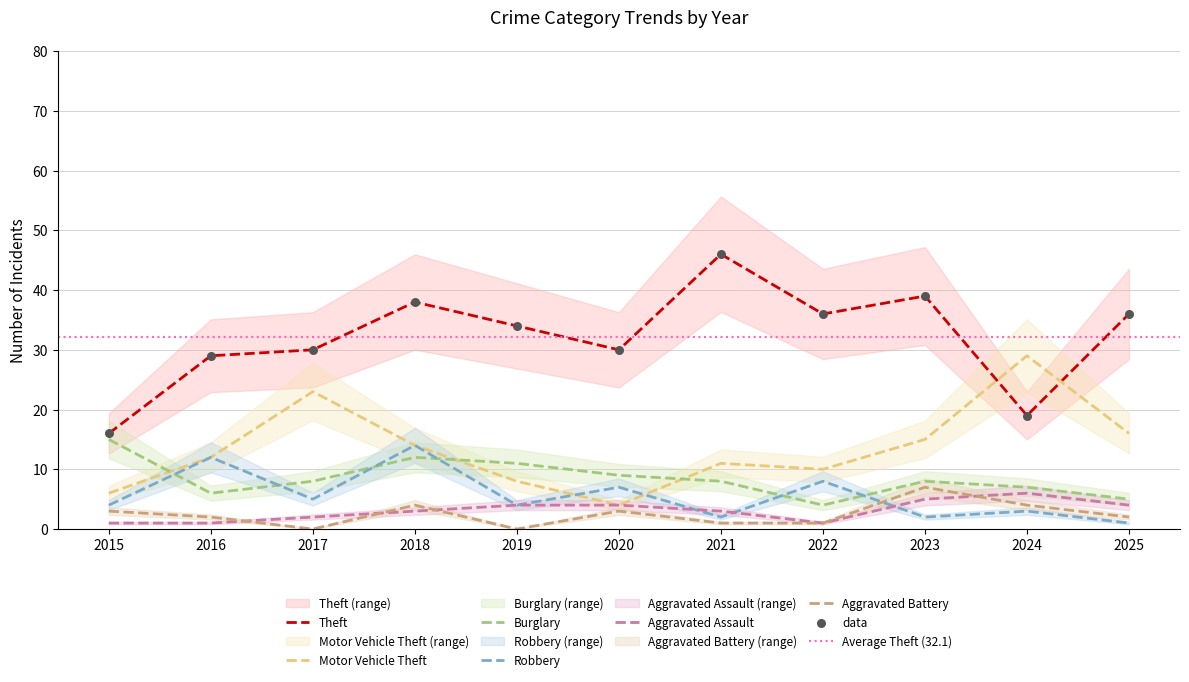

Is the value of Theft at 2018 greater than the value of Aggravated Battery at 2018?

Yes